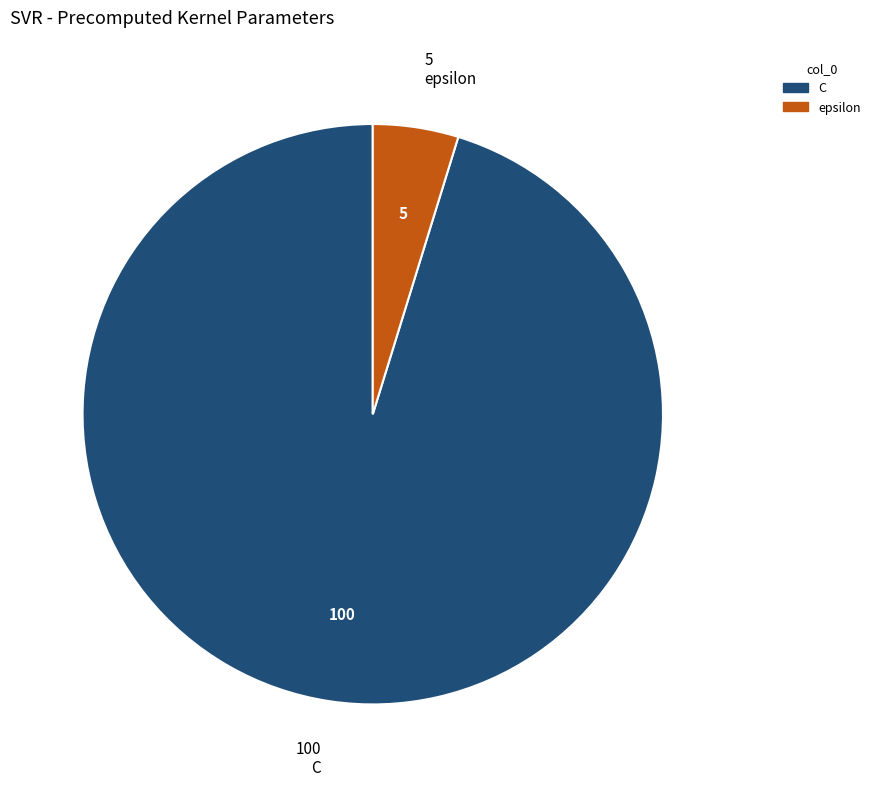

True or false: C accounts for 95% of the total.

True